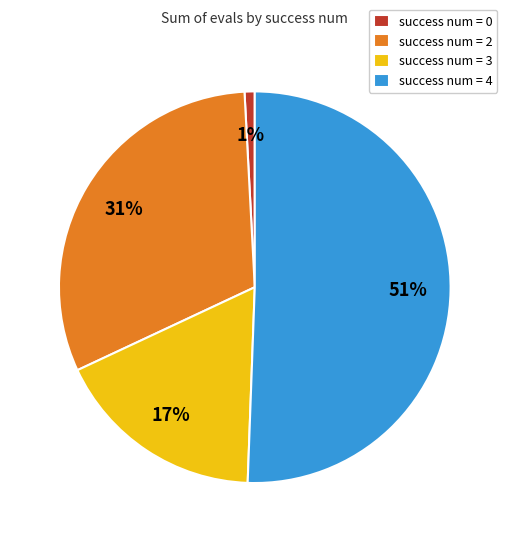

Which category accounts for the majority?

success num = 4